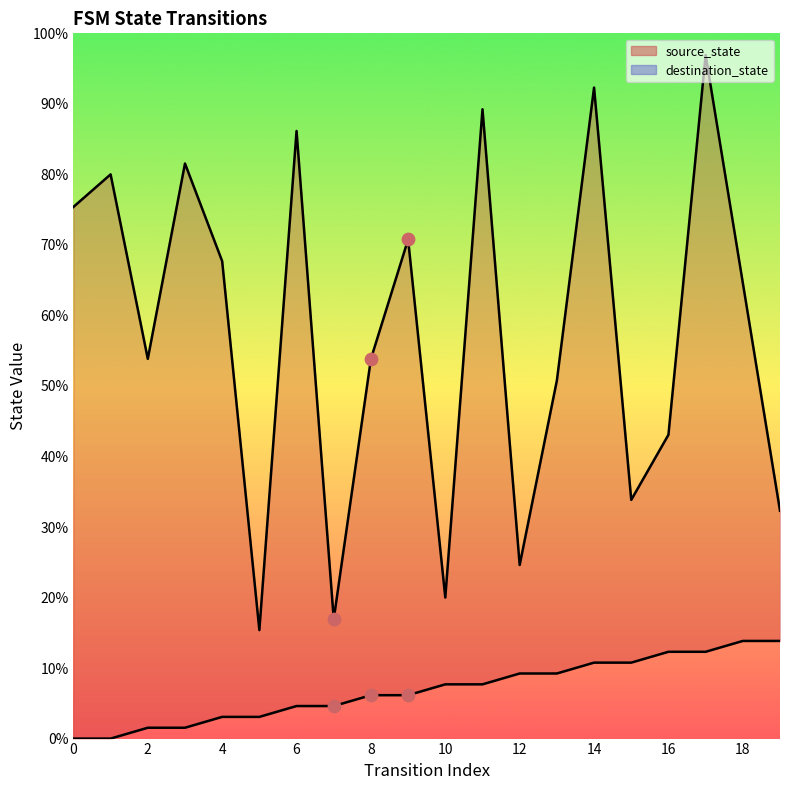

Which series contains the lowest Y value?

source_state